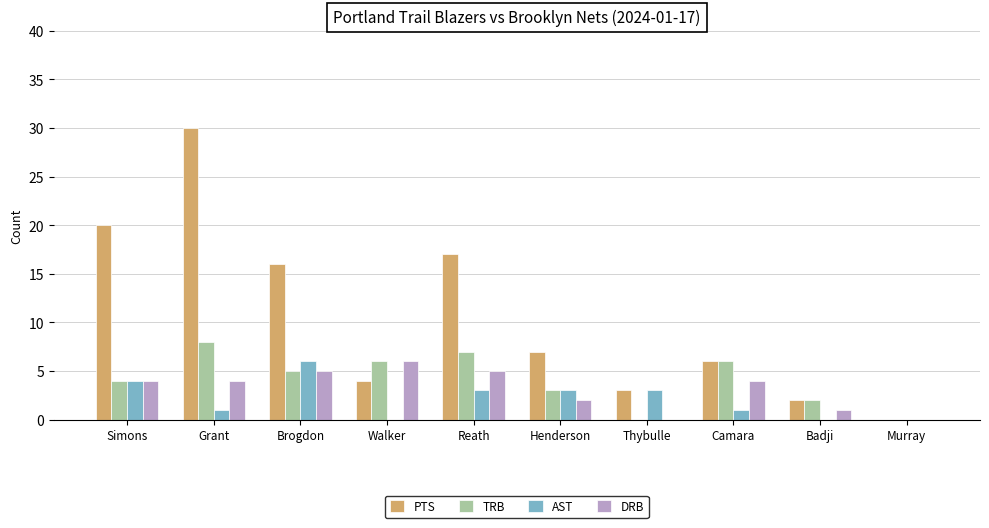

What is the sum of the DRB values at Thybulle and Reath?

5